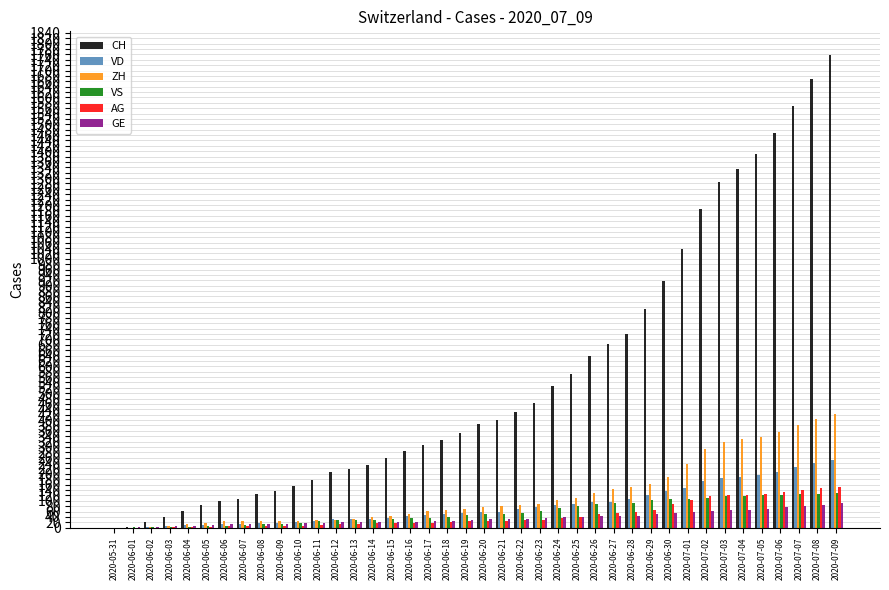

What is the average value of the VS series?

58